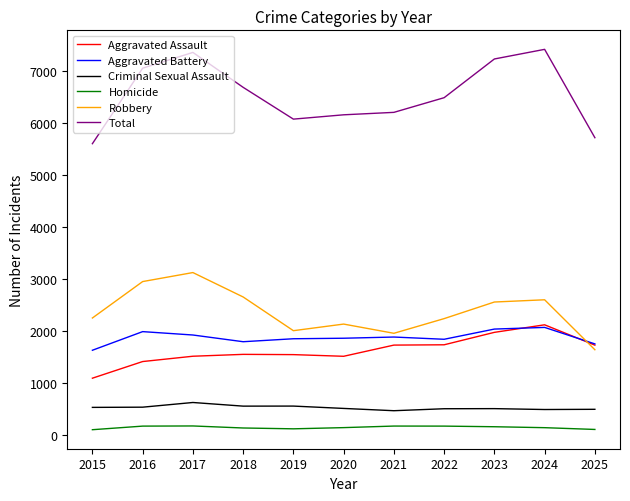

Which series has the largest total across all categories?

Total